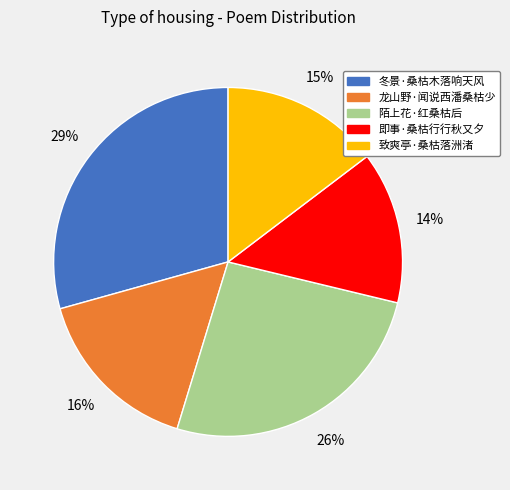

Does 即事·桑枯行行秋又夕 account for over 50% of the chart?

No